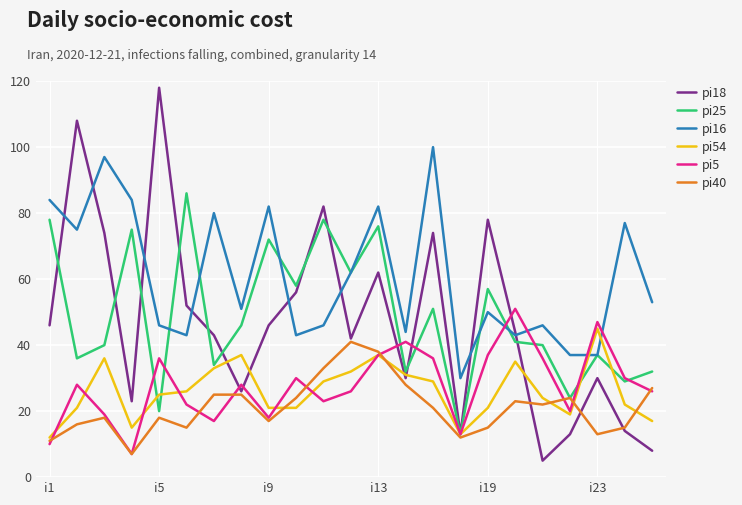

At how many categories does at least one series exceed 103?

2